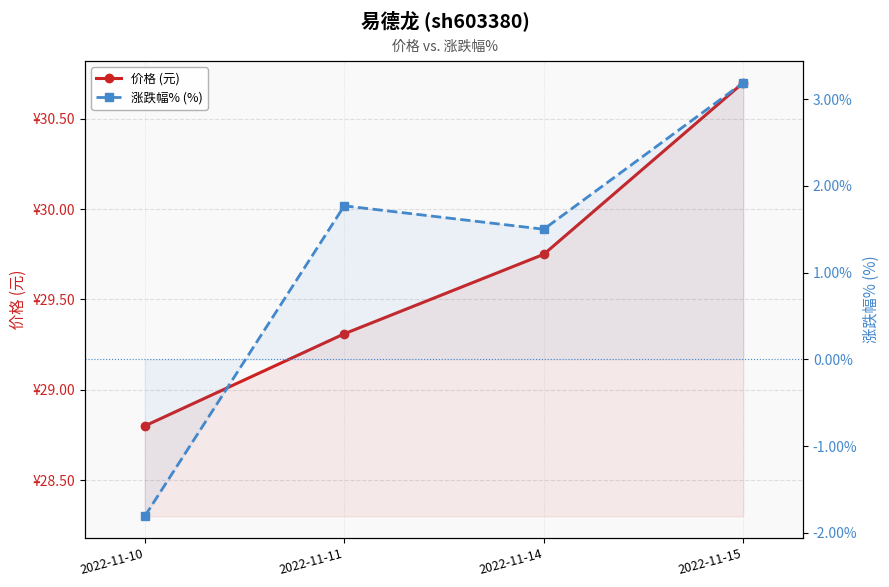

Reading left to right, transcribe all the data shown in this chart.

价格 (元): 28.8	29.3	29.8	30.7
涨跌幅% (%): -1.8	1.8	1.5	3.2